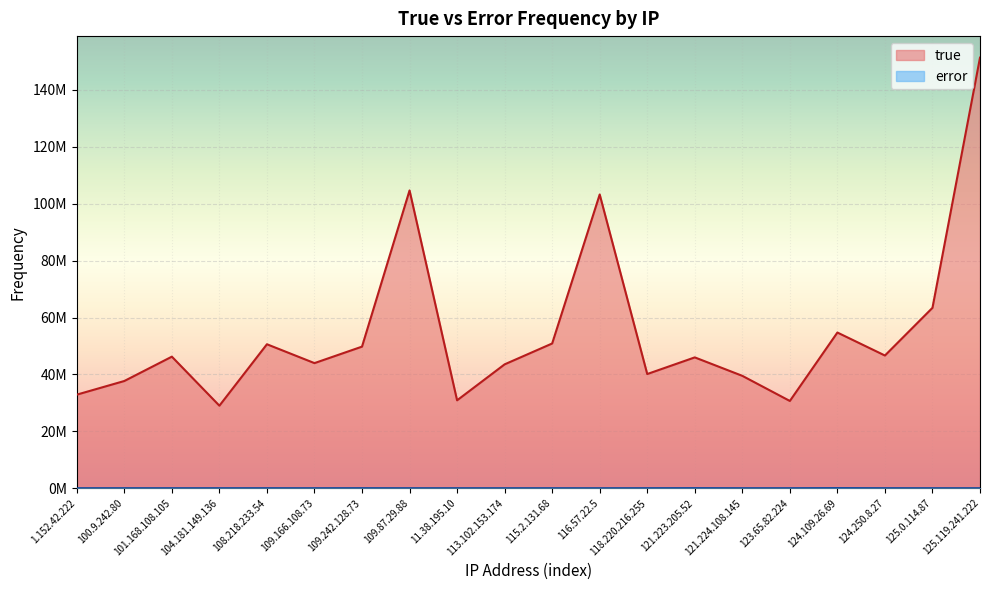

Reading left to right, list all the values displayed in this chart.

true: 32896184	37694268	46249427	29015564	50612595	43981400	49775546	104677054	30903948	43548712	50880166	103255020	40142946	45994577	39510113	30677884	54733352	46653366	63414261	151358391
error: 6180	10945	8693	9344	12820	5975	19251	6268	6643	4229	8278	3028	13571	32669	6299	8470	44349	13402	7116	3002